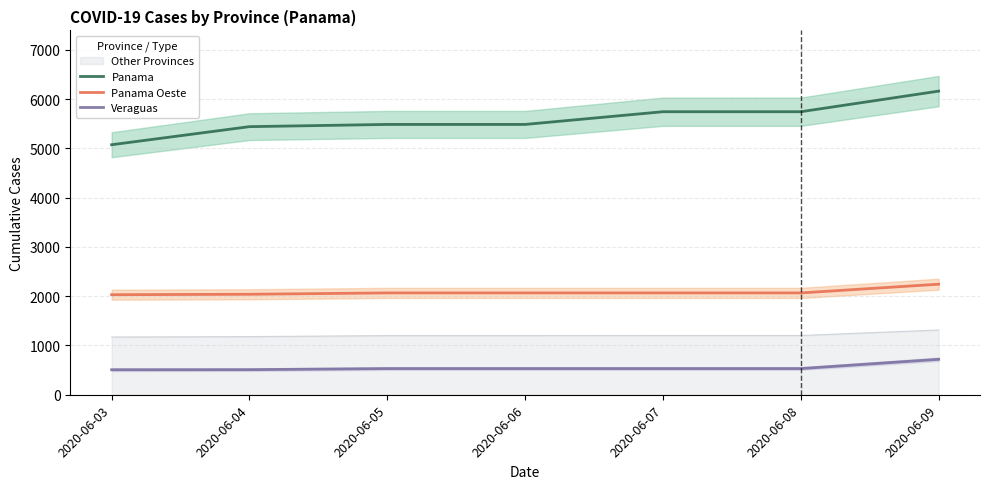

At how many categories does at least one series exceed 2682?

7